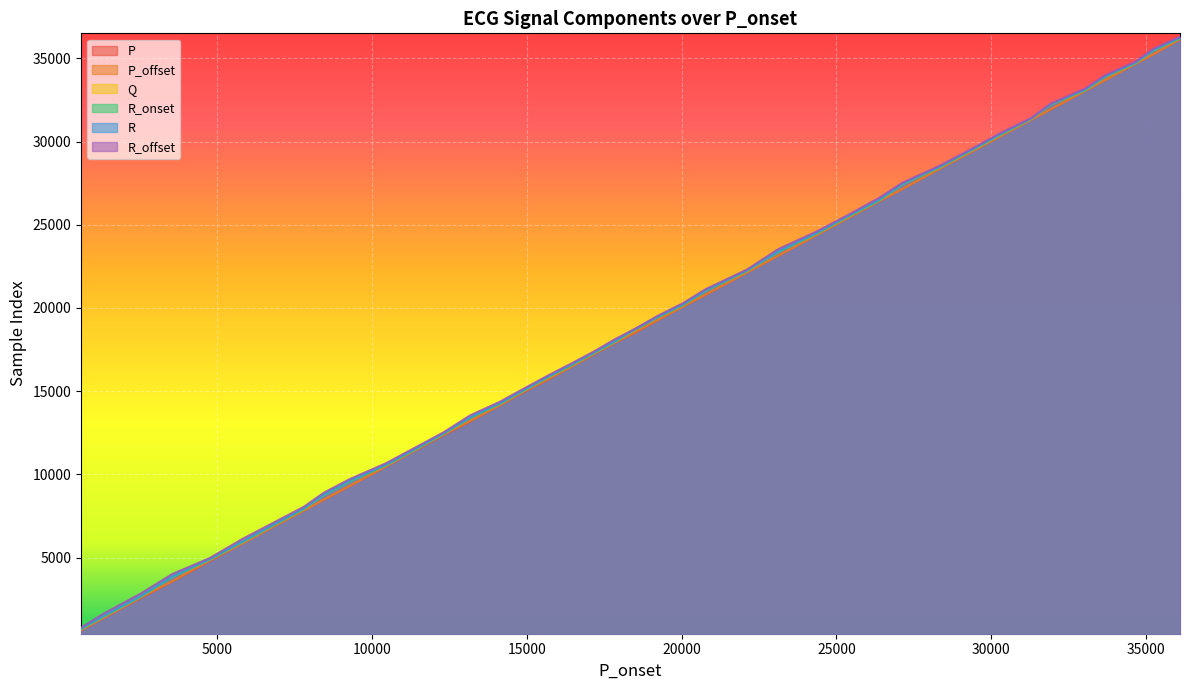

What is the maximum value shown in the chart?

36302